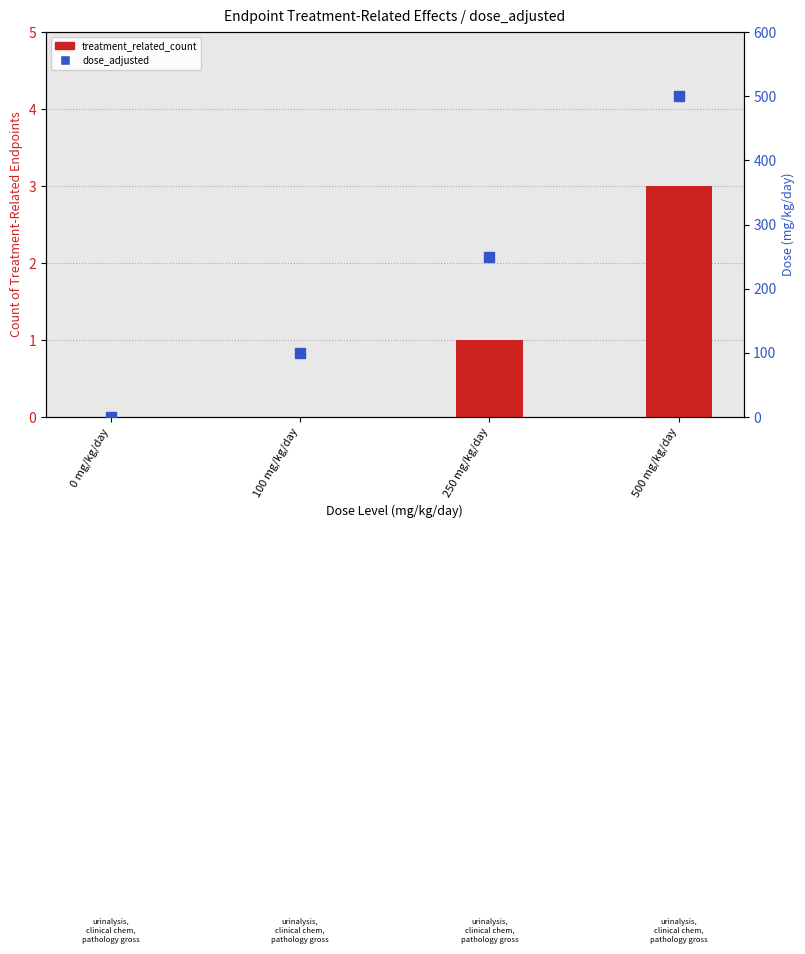

What is the sum of all treatment_related_count values?

4